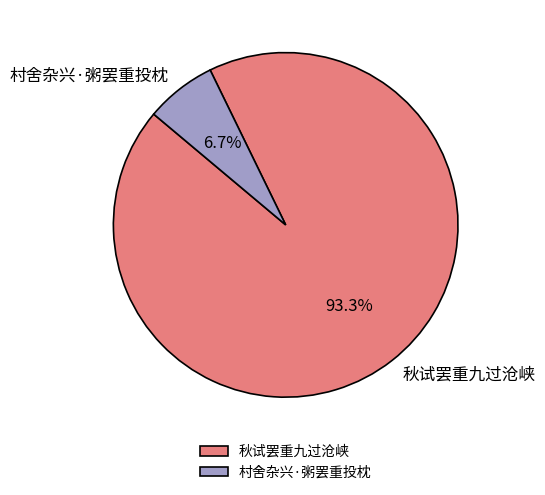

How much of the chart is everything except 村舍杂兴·粥罢重投枕?

93.3%